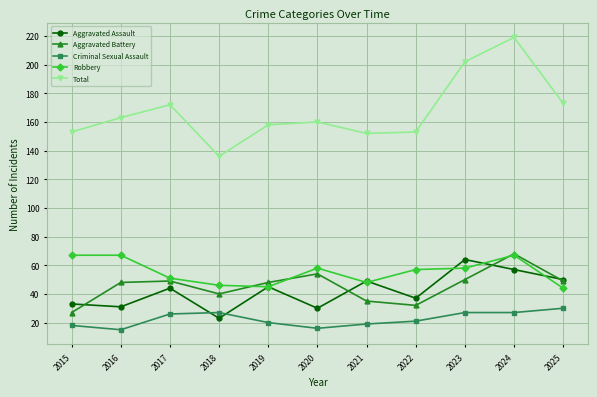

How many lines are shown in the chart?

5